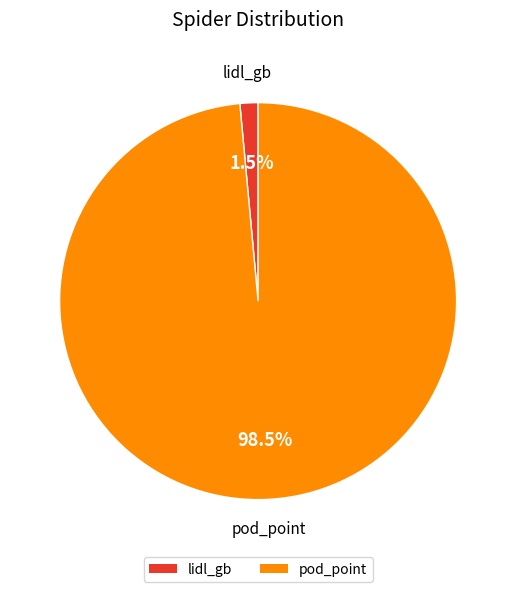

The pod_point slice represents 86% of the pie. True or false?

False